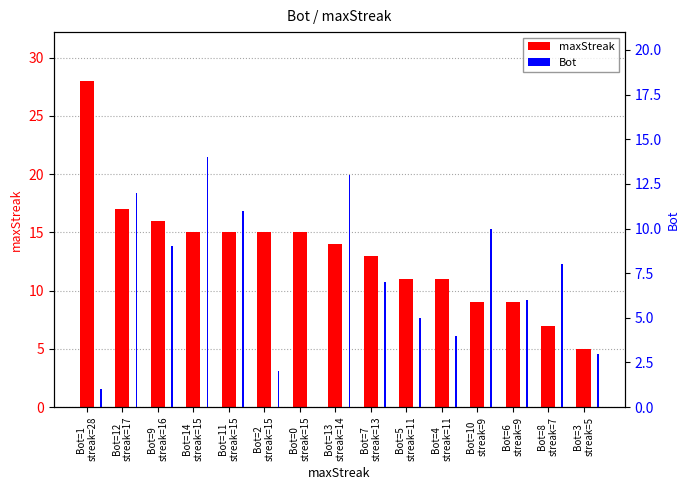

What is the difference between the highest and lowest values at Bot=5
streak=11?

6